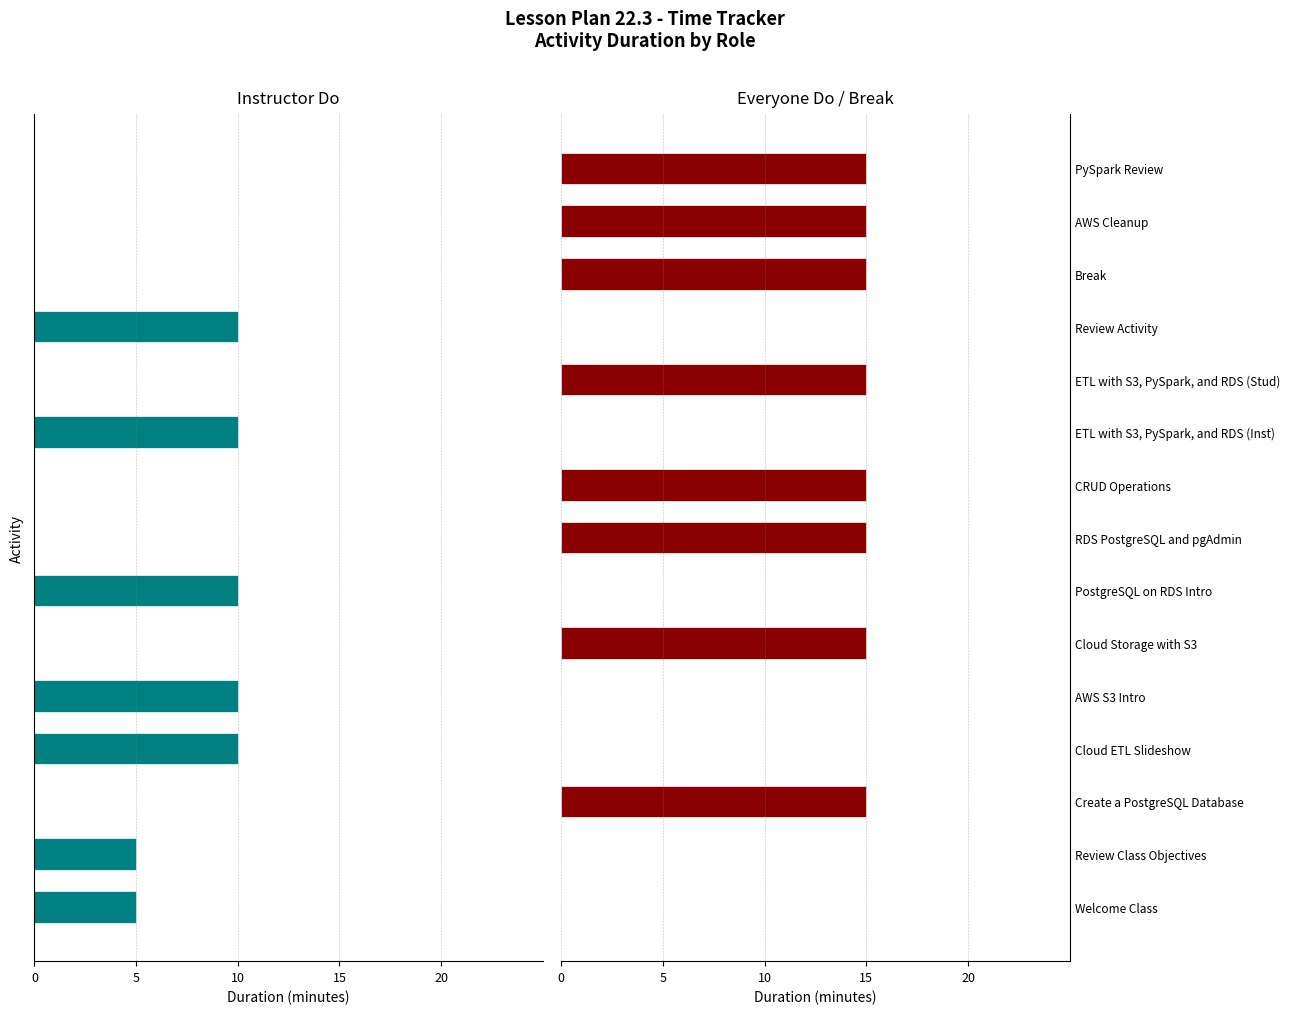

Rank the series by their maximum value, from lowest to highest.

Instructor Do, Everyone Do / Break